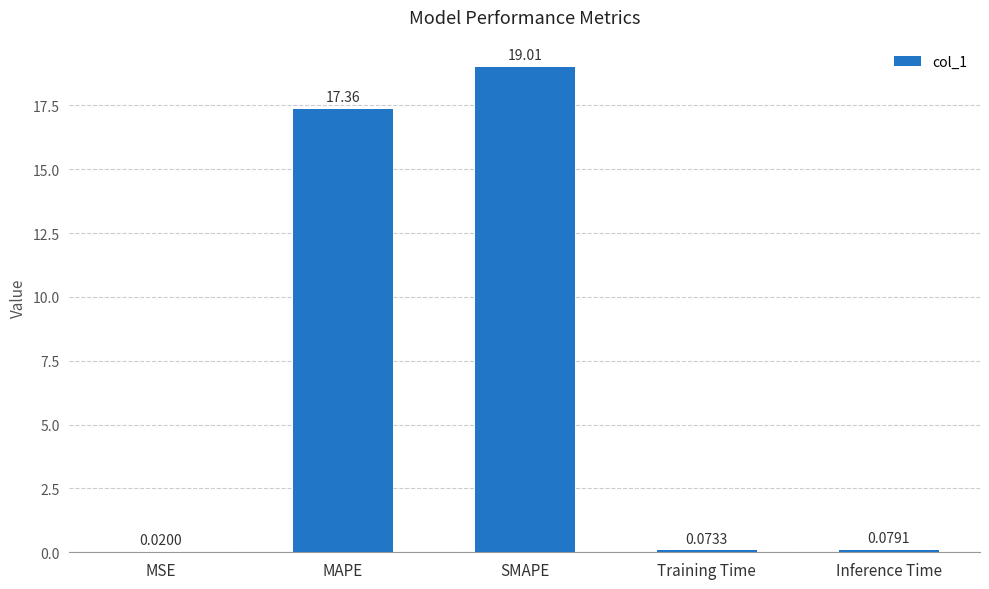

What is the sum of the values at Inference Time and MAPE?

17.4